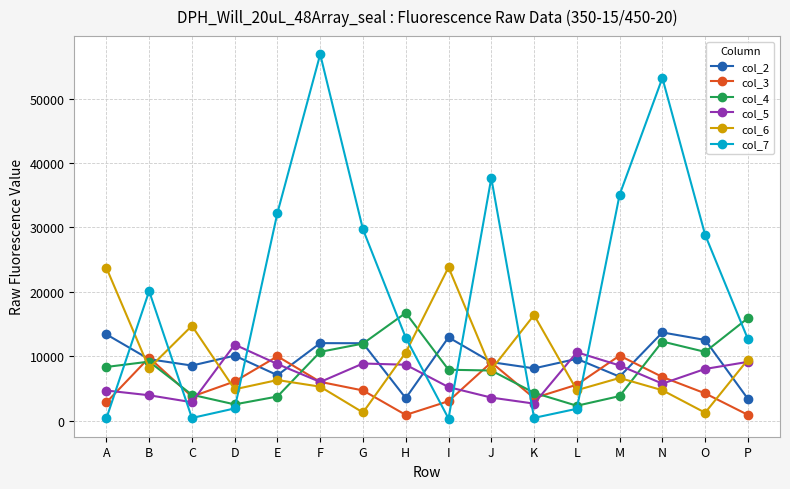

Which series has the widest spread of values?

col_7